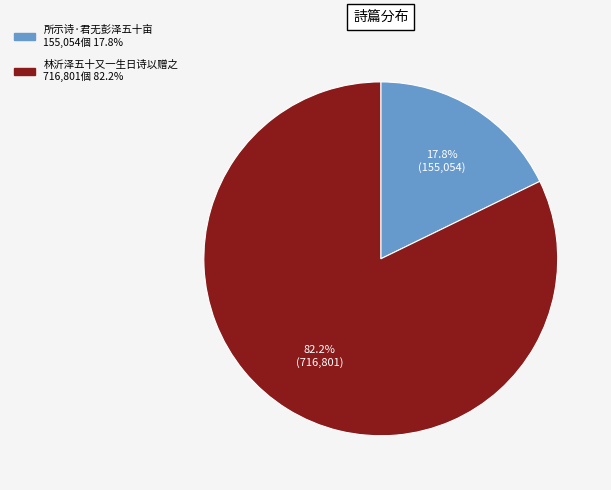

To the nearest percent, what is the average slice percentage?

50%